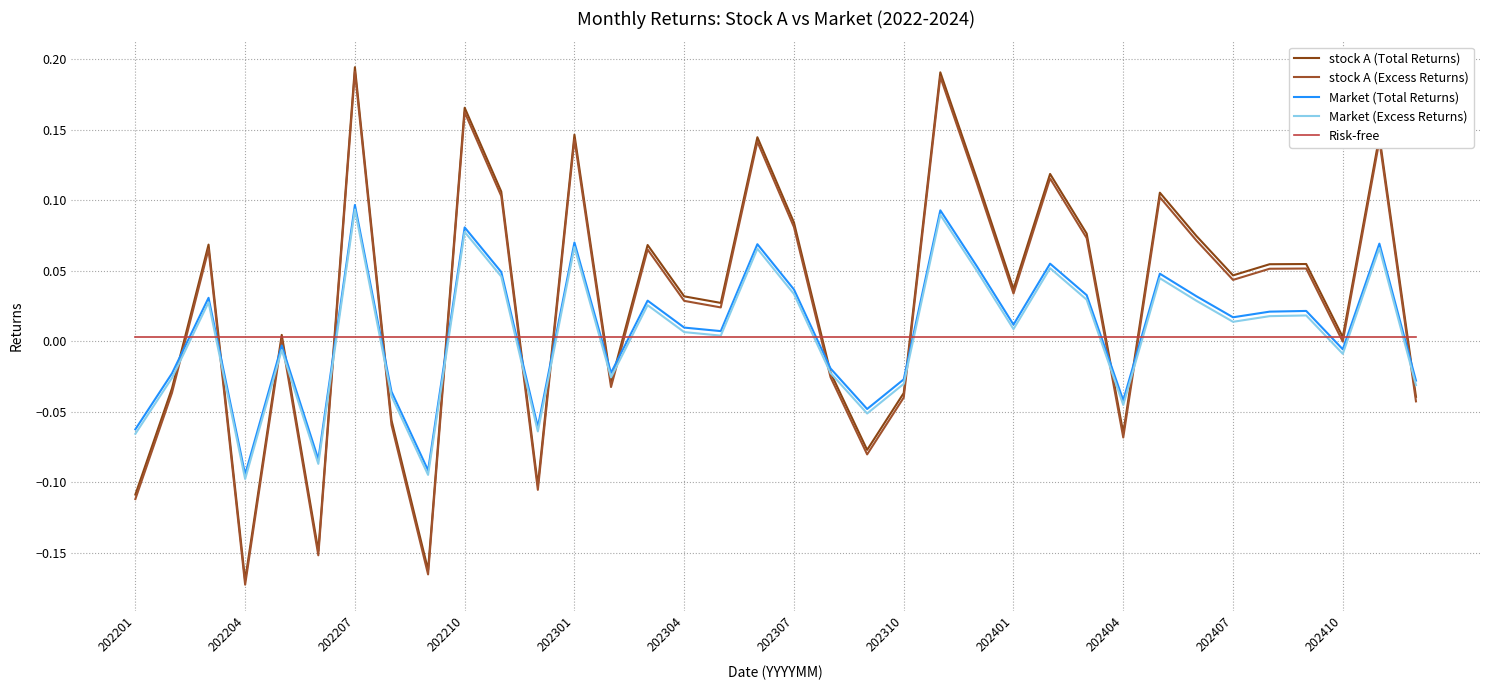

Rank the series by their maximum value, from lowest to highest.

Risk-free, Market (Excess Returns), Market (Total Returns), stock A (Excess Returns), stock A (Total Returns)